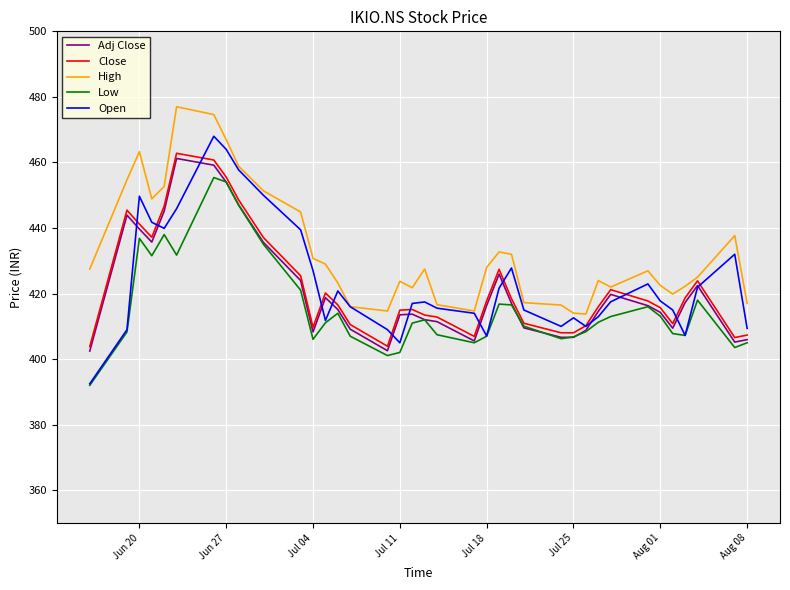

Which series has the largest range (max minus min)?

Open